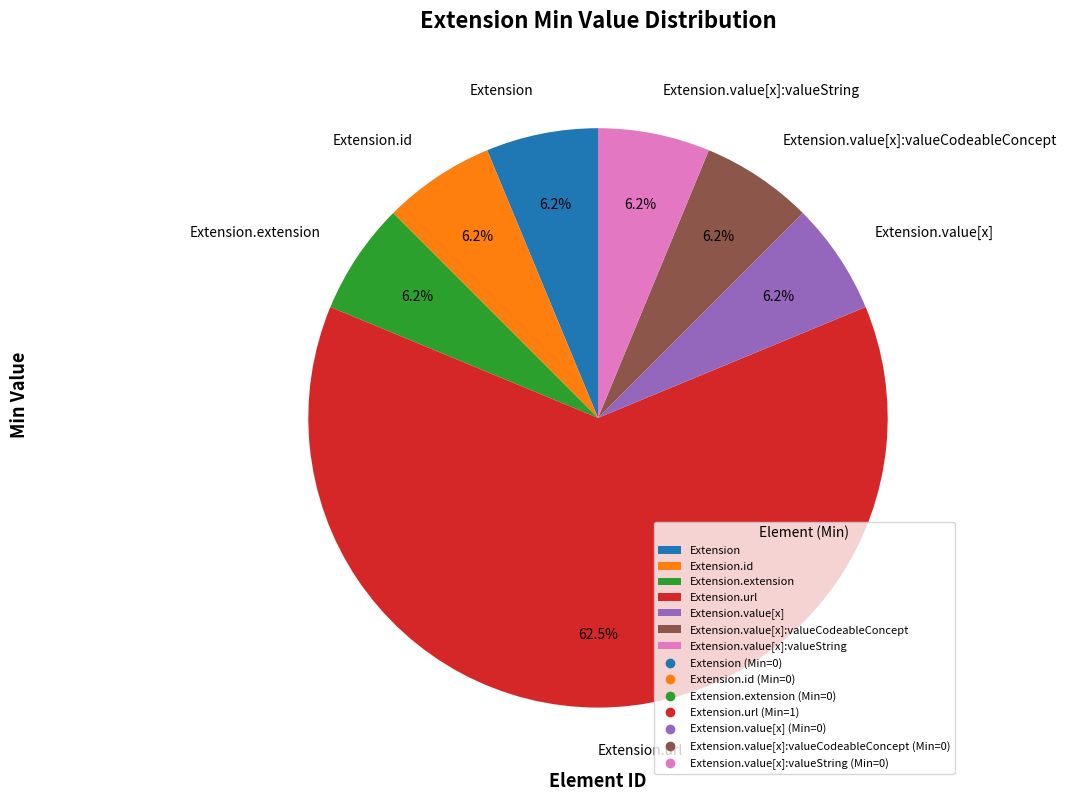

How many slices are in this pie chart?

7